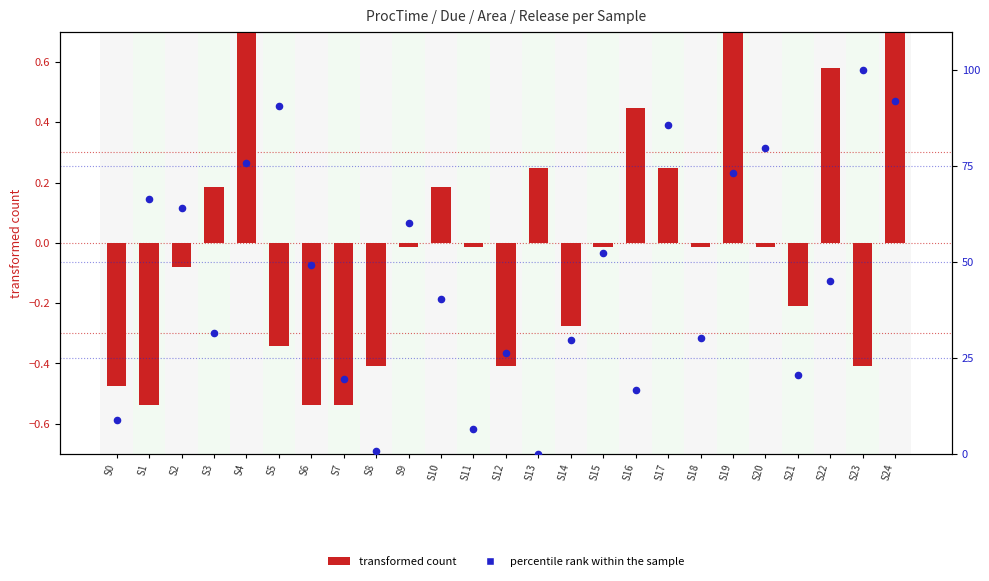

Which series has the largest total across all categories?

percentile rank within the sample